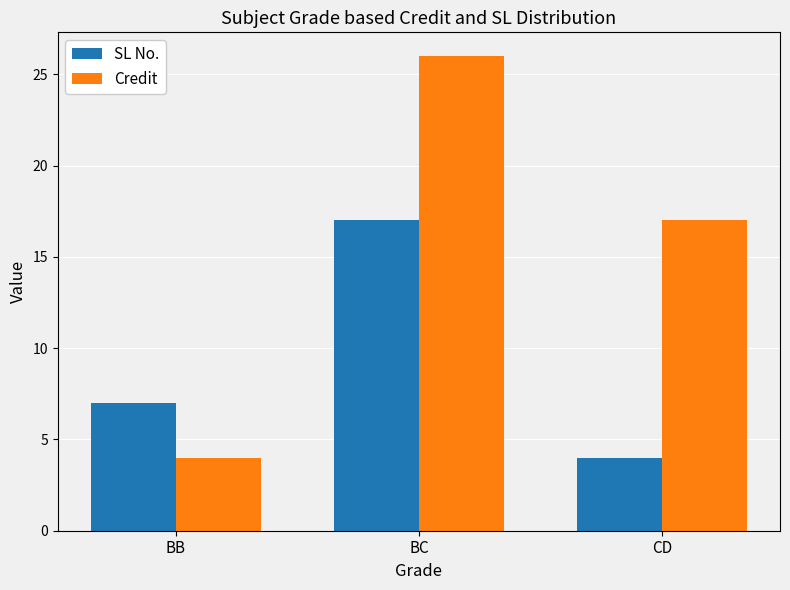

What is the sum of the Credit values at BC and CD?

43